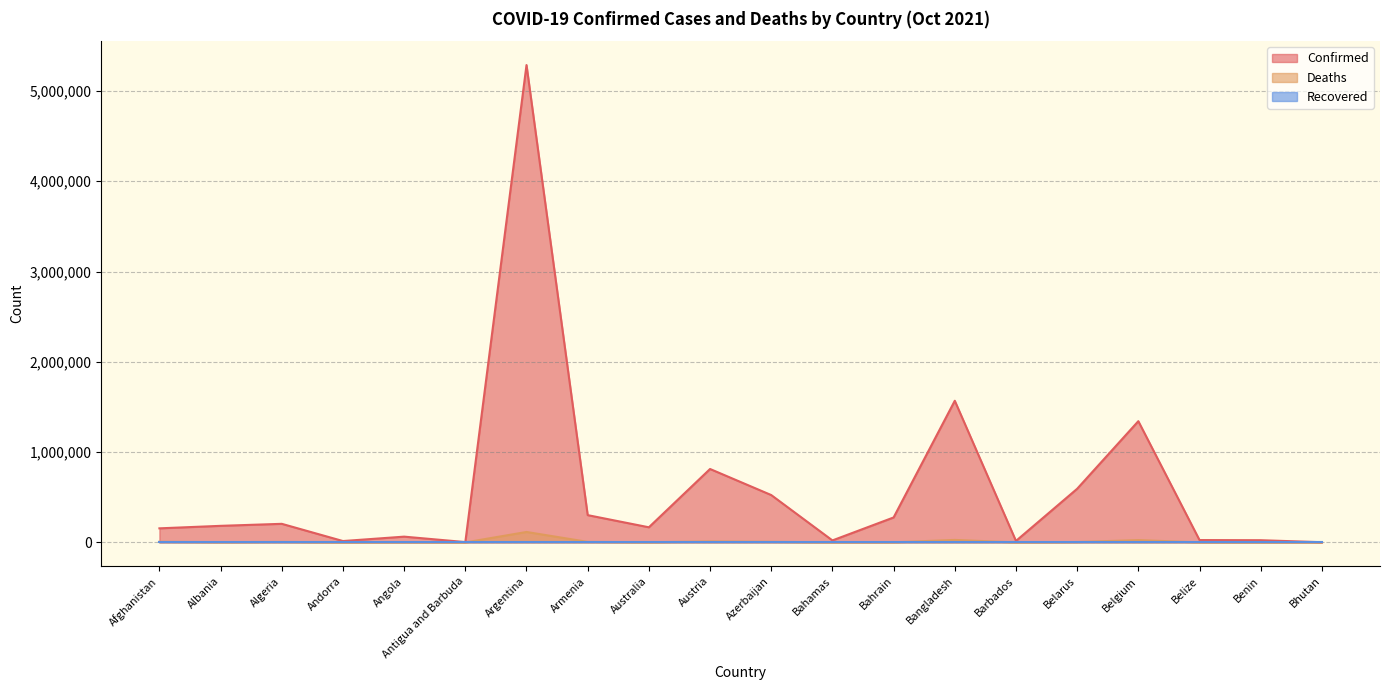

True or false: Confirmed and Deaths intersect in this chart.

False